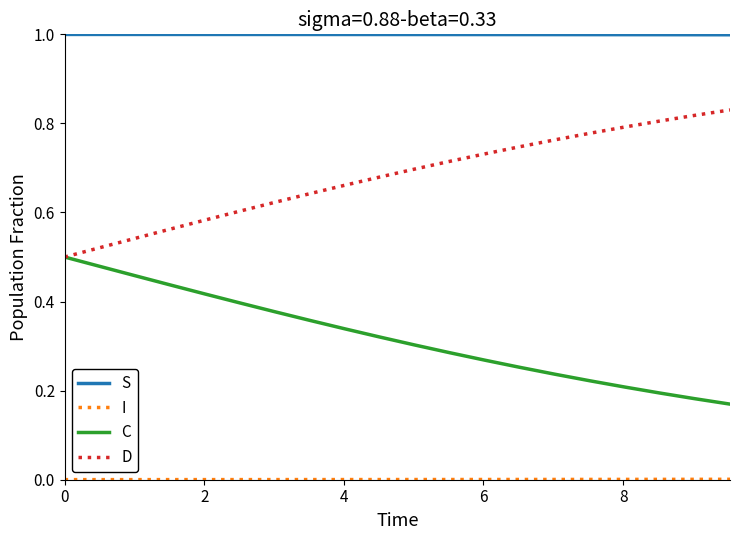

What is the lowest value of the S series?

1.0